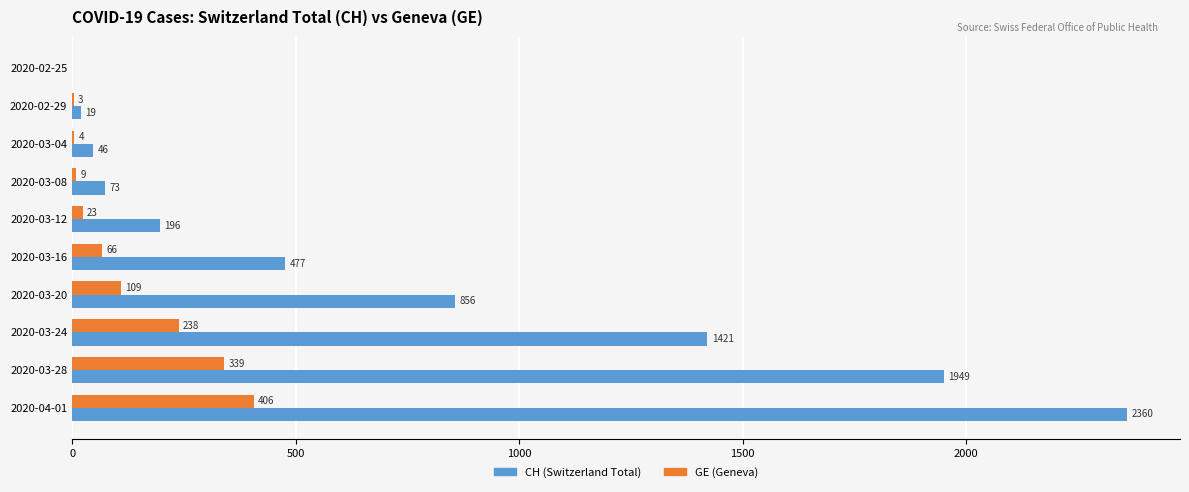

At which category is the sum across all series the highest?

2020-04-01